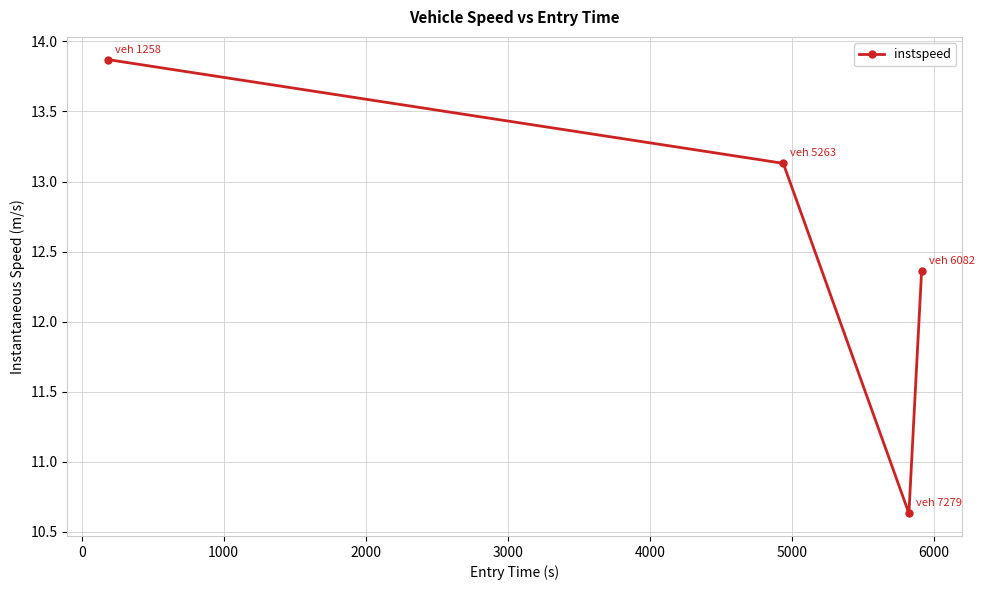

What is the greatest value displayed?

13.9